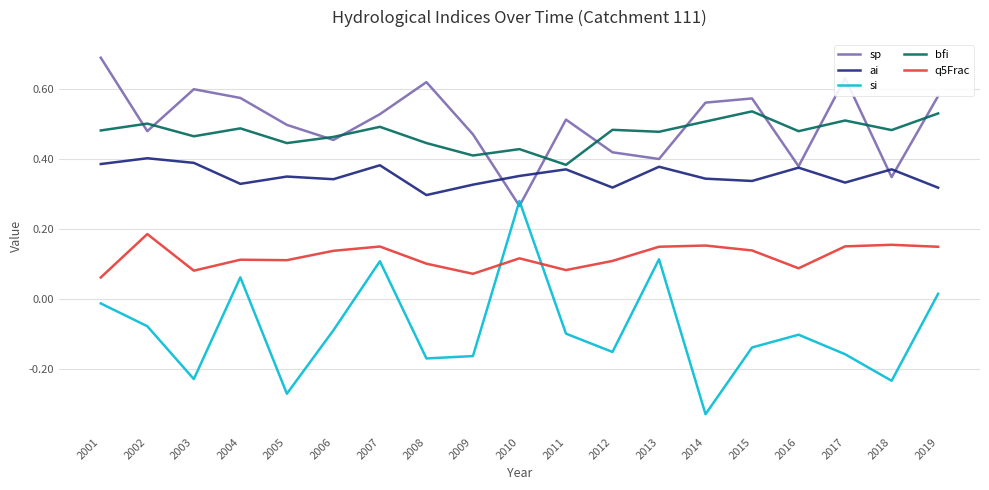

The value of sp at 2017 is 0.9. True or false?

False